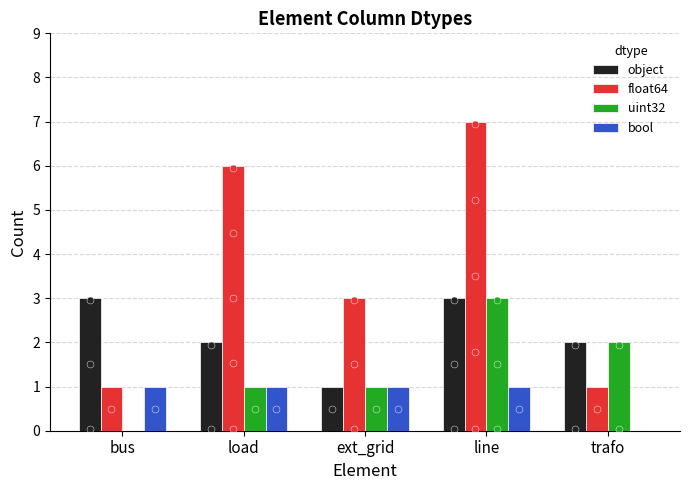

What are all the series names shown in the legend?

object, float64, uint32, bool